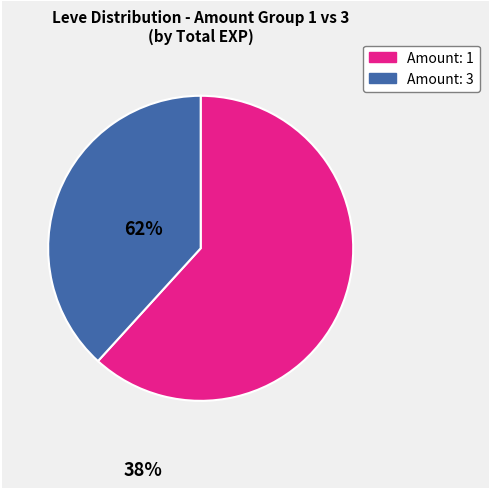

Is there a majority slice in this chart?

Yes